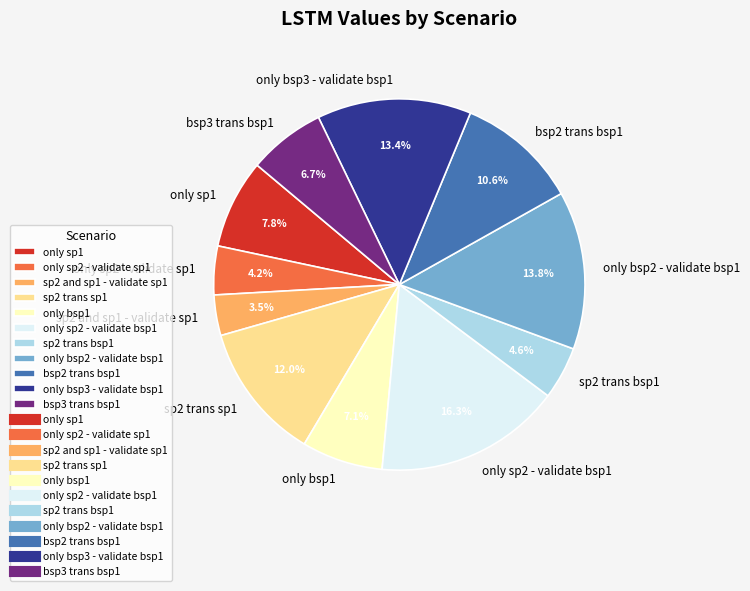

Is there any slice that represents more than half of the pie?

No